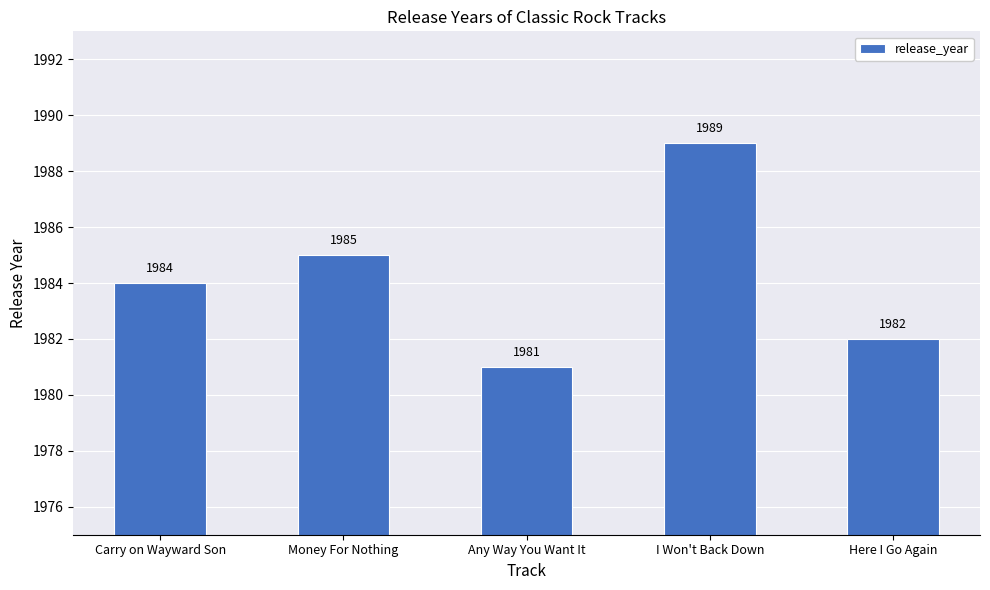

List the labels in order of value, largest first.

I Won't Back Down, Money For Nothing, Carry on Wayward Son, Here I Go Again, Any Way You Want It